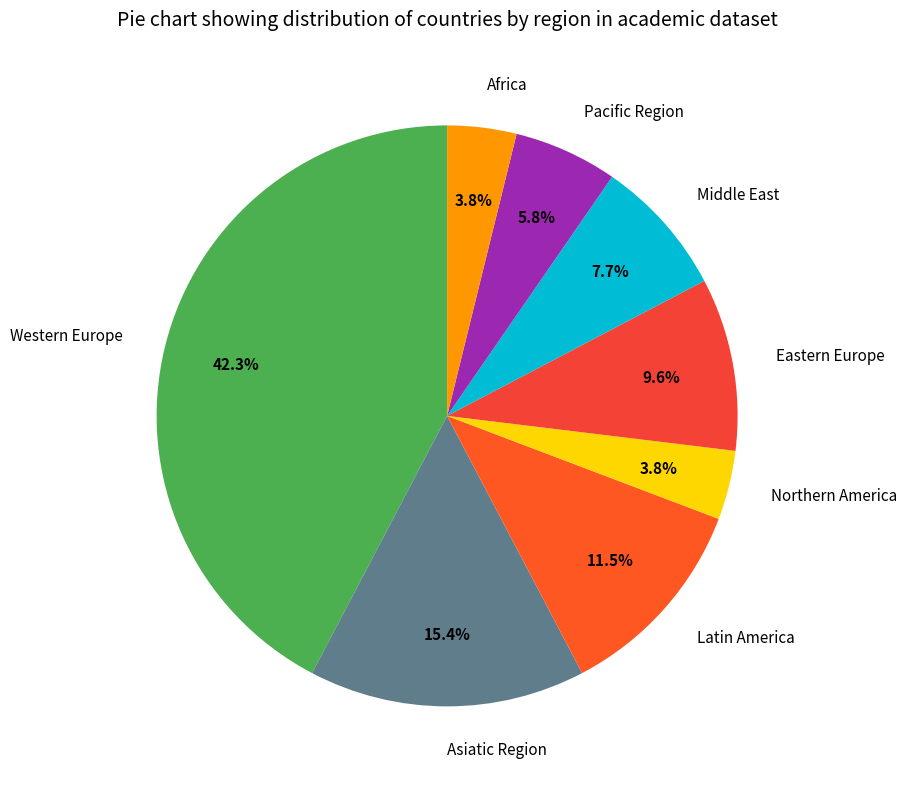

To the nearest percent, what percentage of the pie is Northern America?

4%